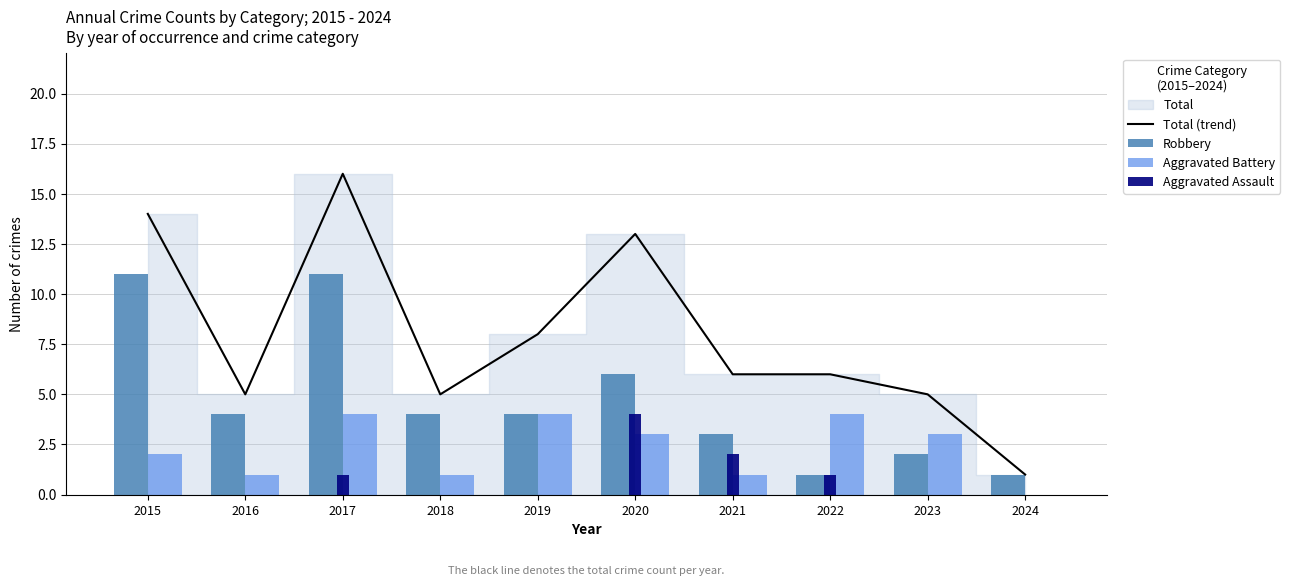

What is the sum of the Total (trend) values at 2021 and 2019?

14